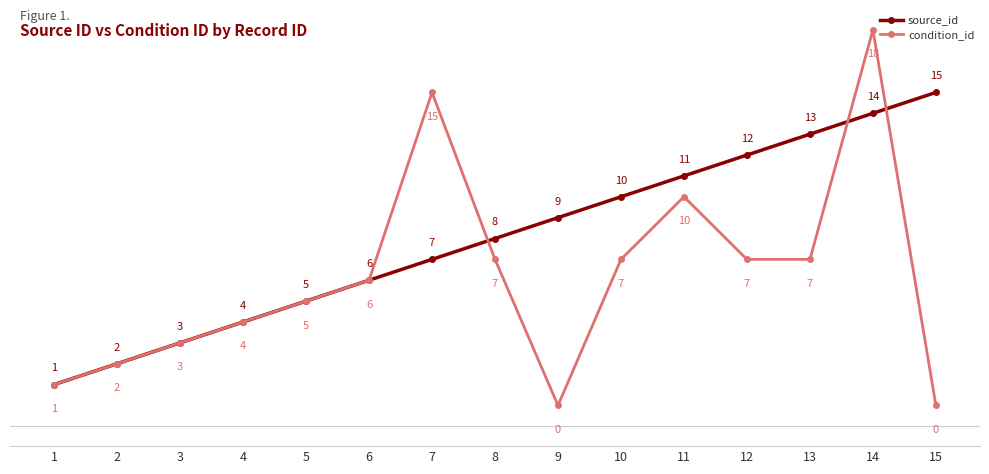

What is the value of the condition_id point at the 11th from the left?

10